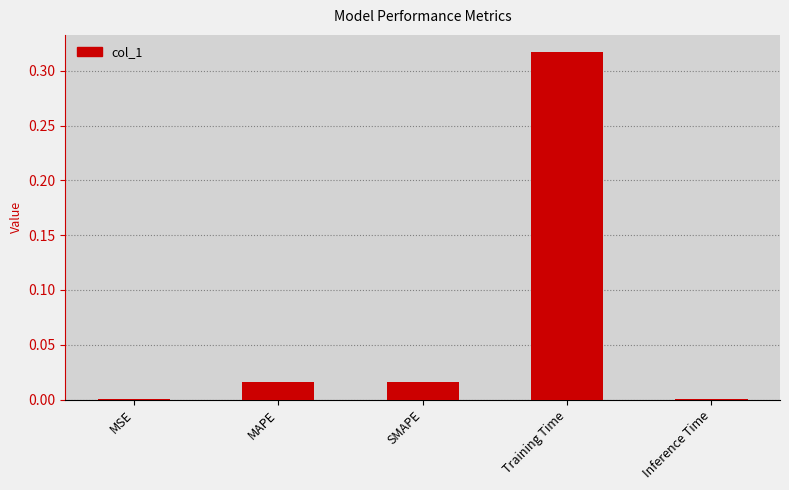

Count the number of categories in the chart.

5